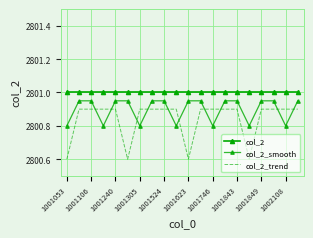

True or false: col_2 and col_2_trend cross at least once.

False